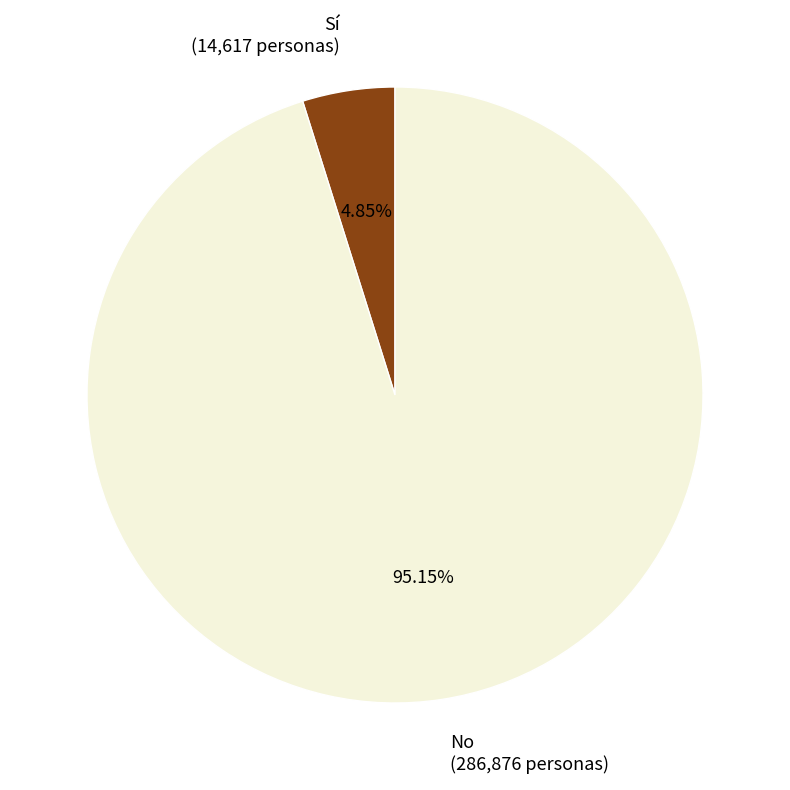

Which slice represents more than half of the pie?

No